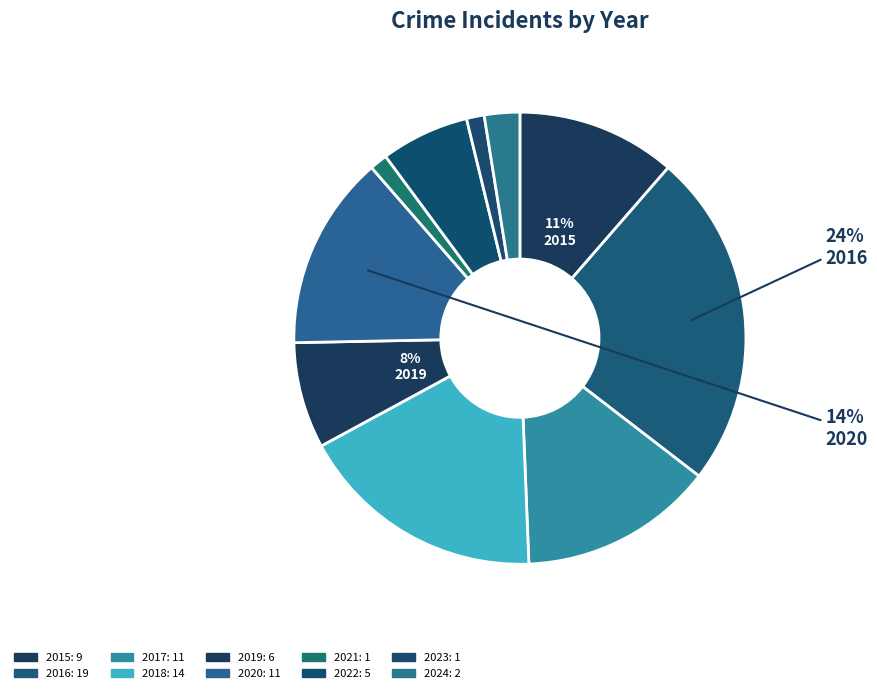

How many slices are in this pie chart?

10